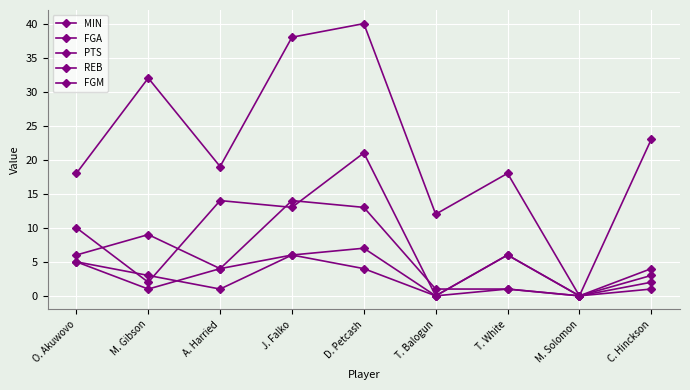

True or false: PTS has a value of 13 at J. Falko.

True